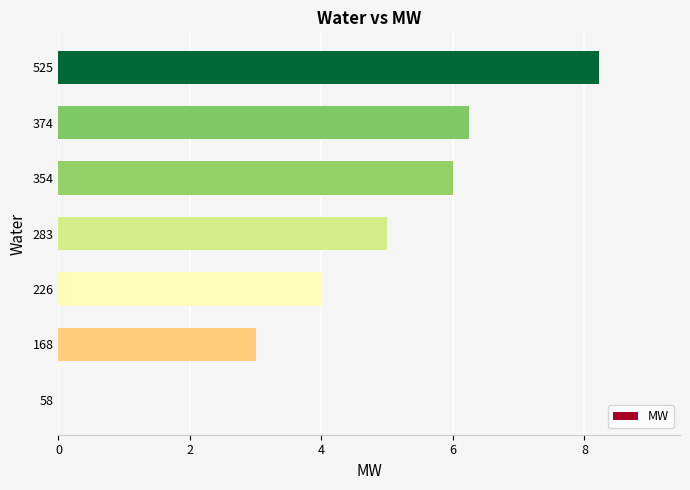

True or false: the data shows 6.2 at 374.

True